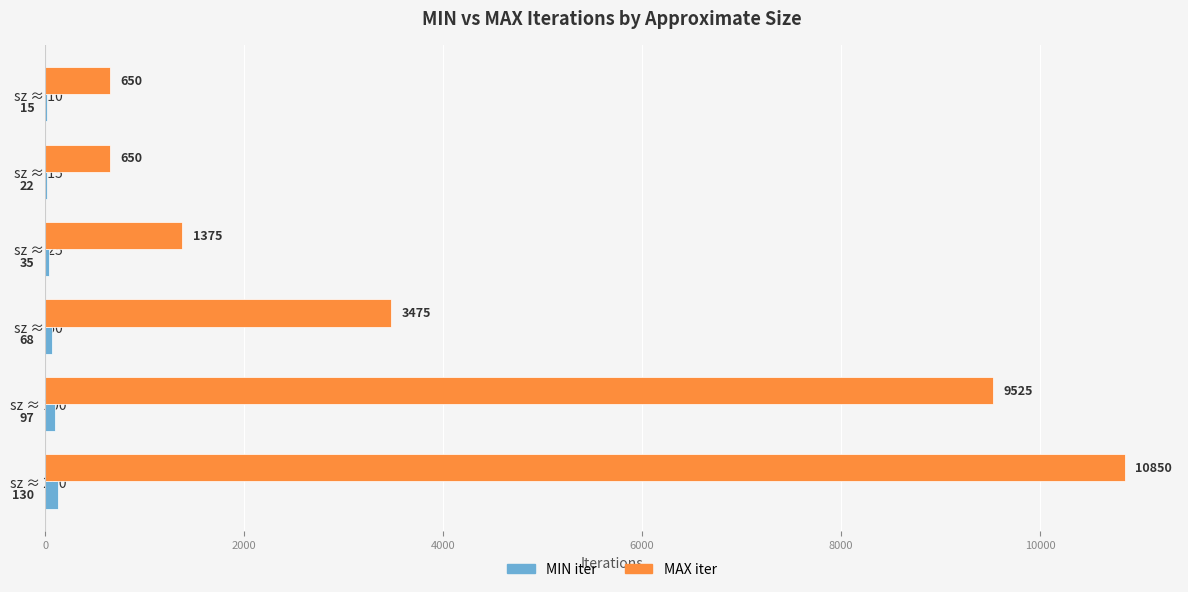

Where is MIN iter nearest to the value 72?

sz ≈ 50